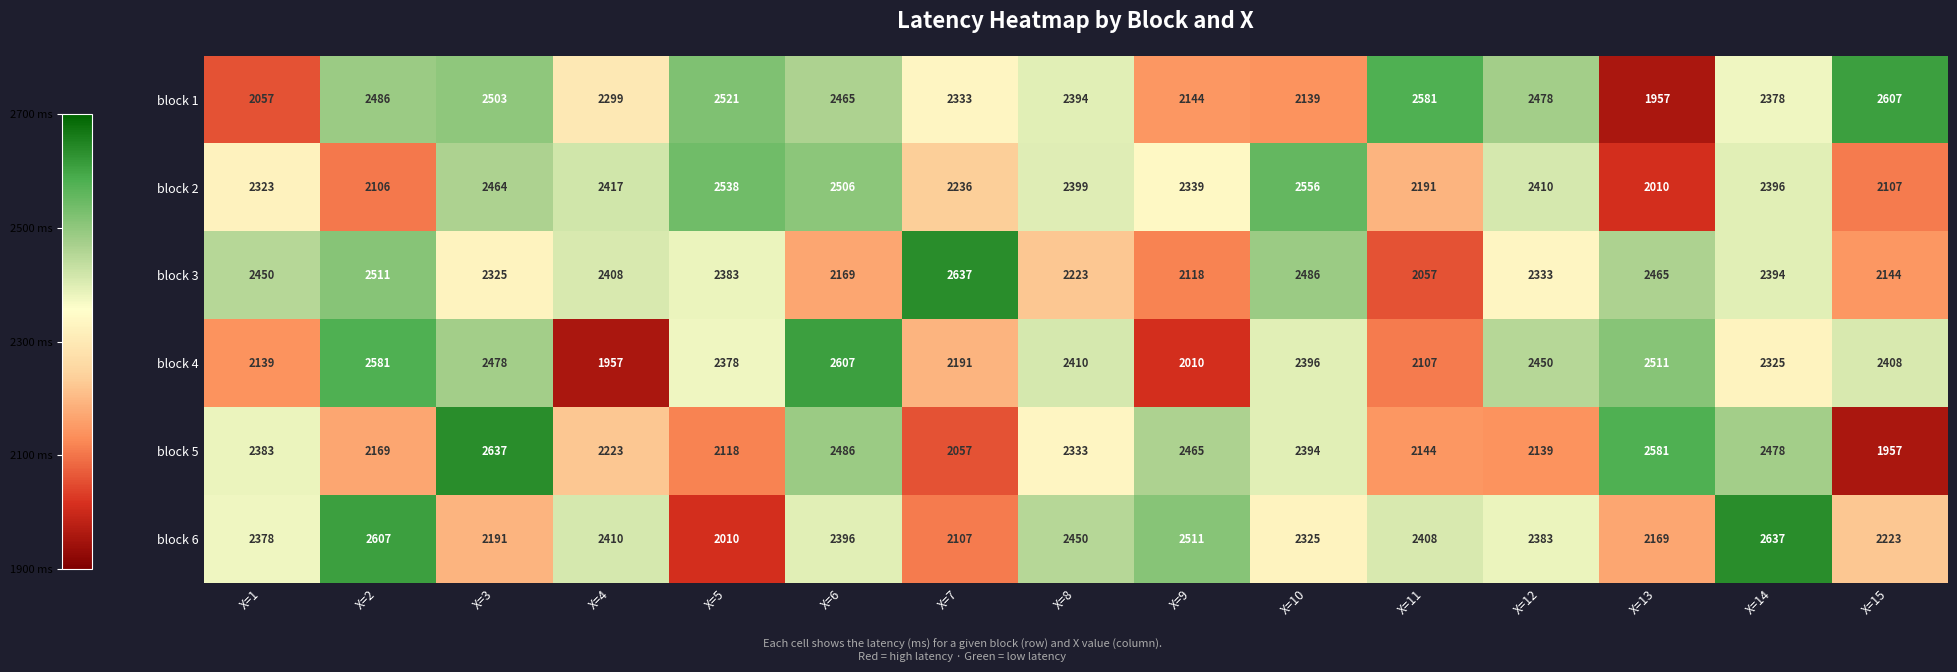

The value of block 1 at X=11 is 2581. True or false?

True